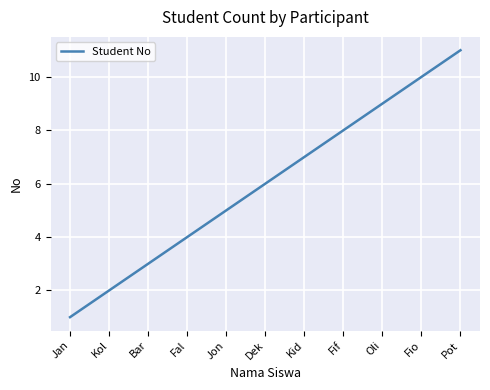

What is the approximate value at Dek?

6